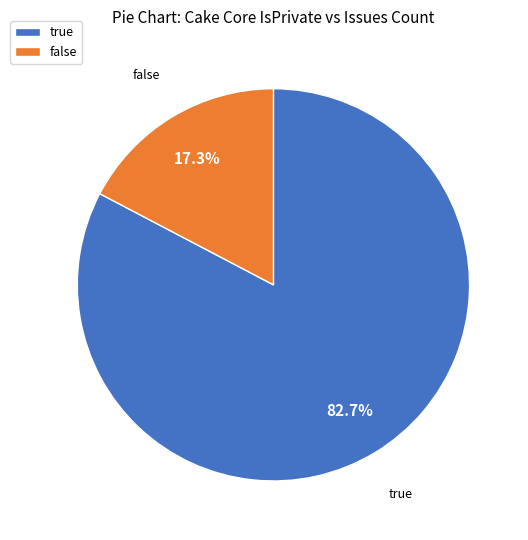

Rank the categories by value from highest to lowest.

true, false